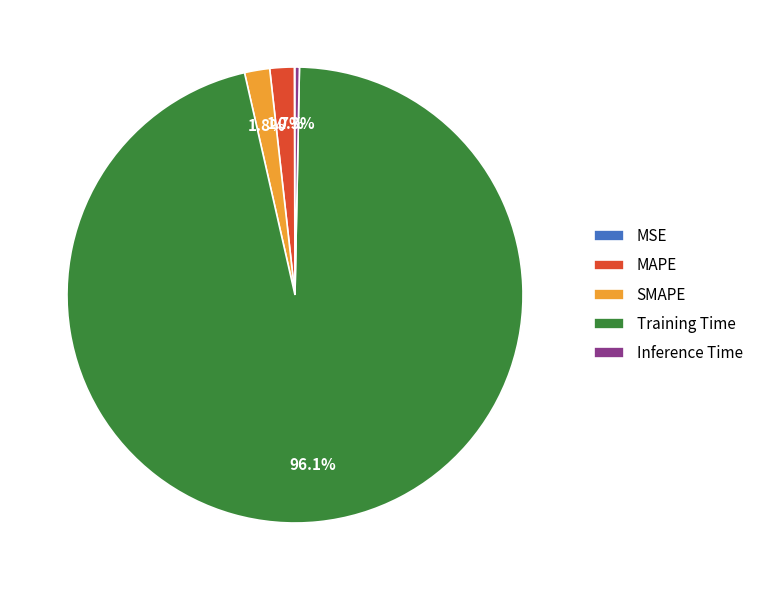

Which category has the biggest portion of the pie?

Training Time